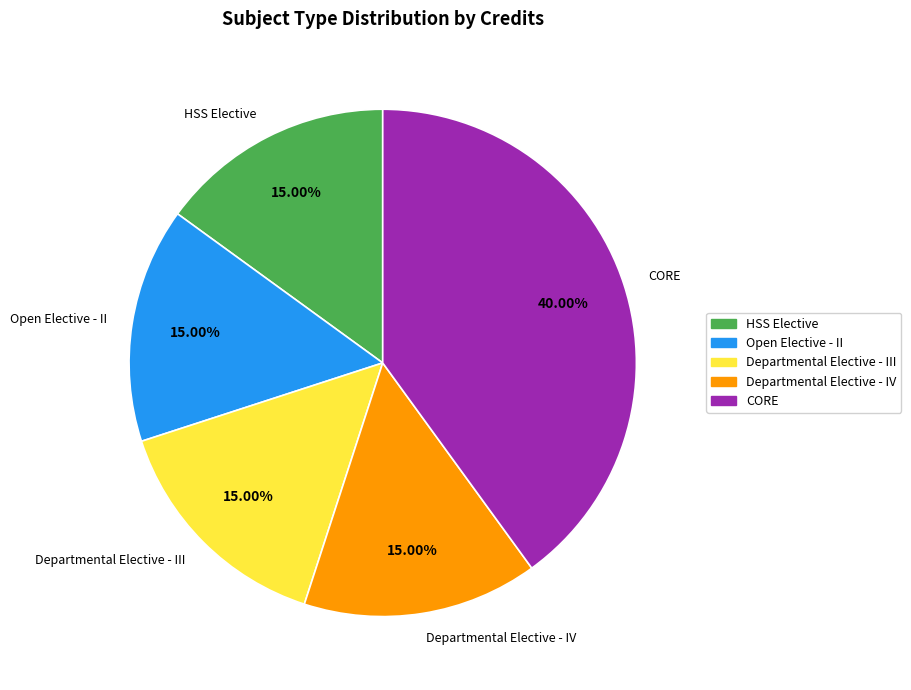

Which slice is the largest?

CORE